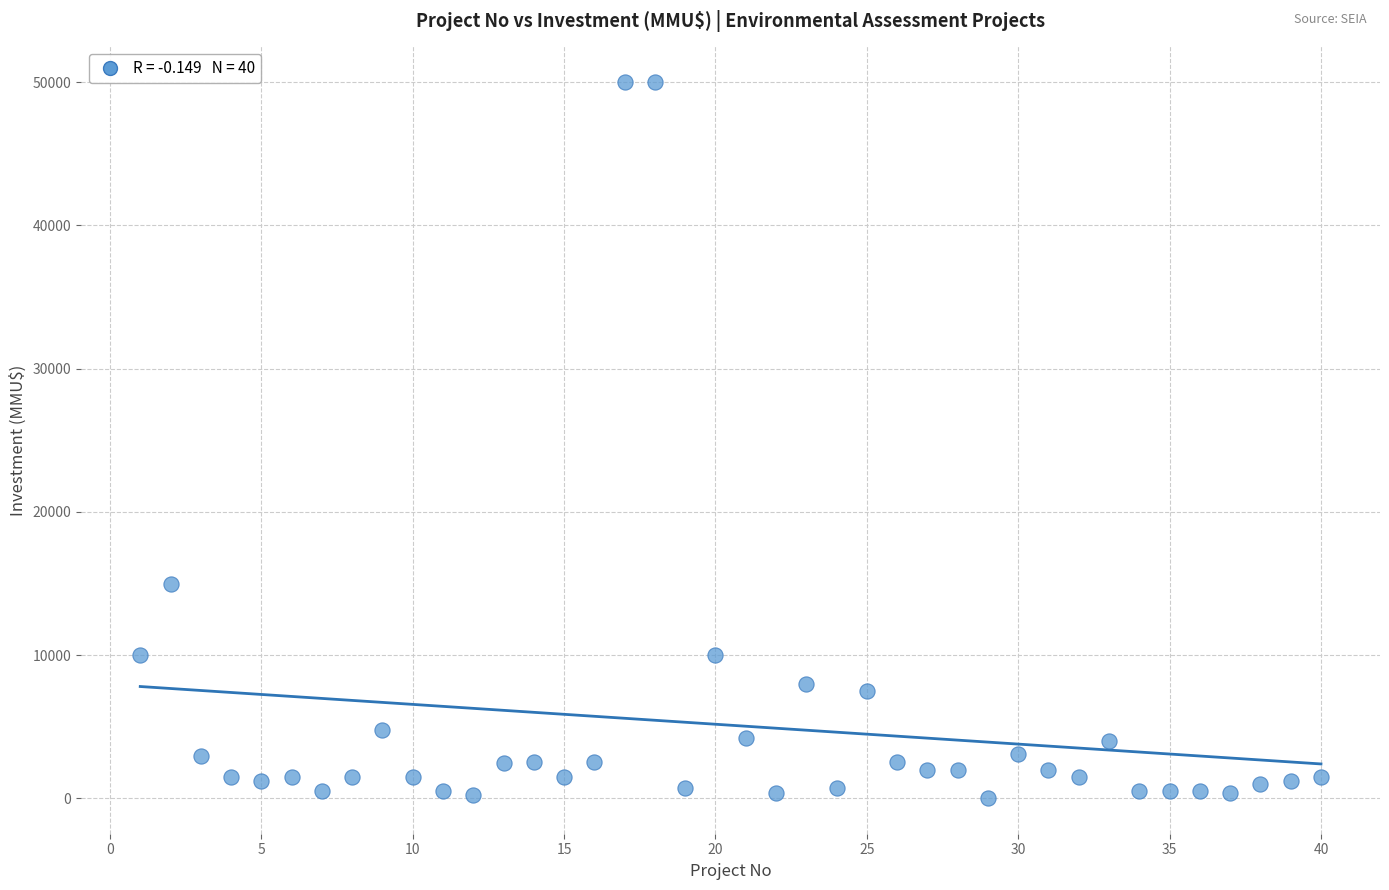

What Y value in the scatter plot is closest to 25019?

15000